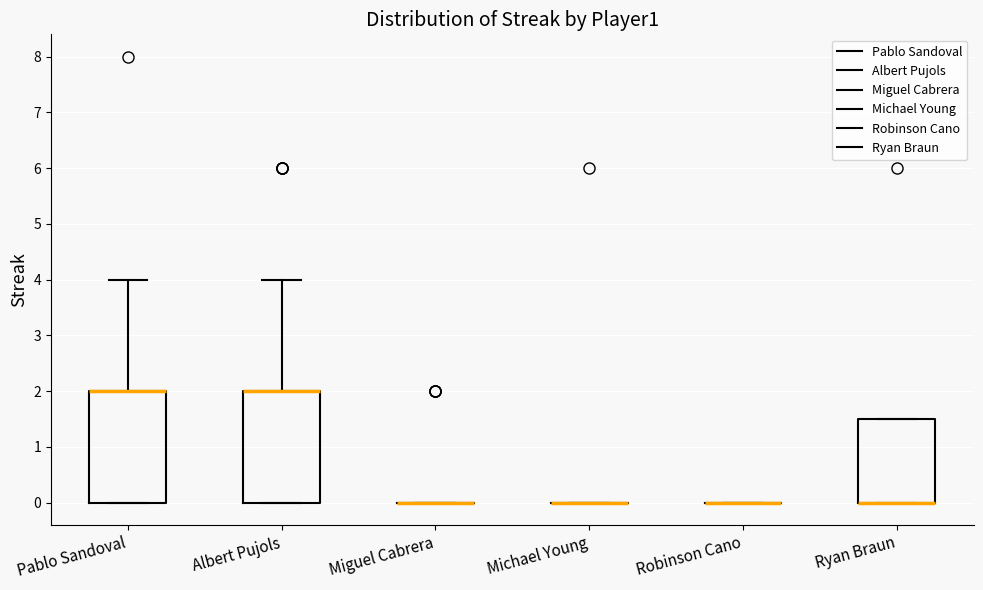

Where is the lower edge of the box for Pablo Sandoval on the y-axis? The values are not printed on the chart, so give them approximately, as read against the axis.

0.0